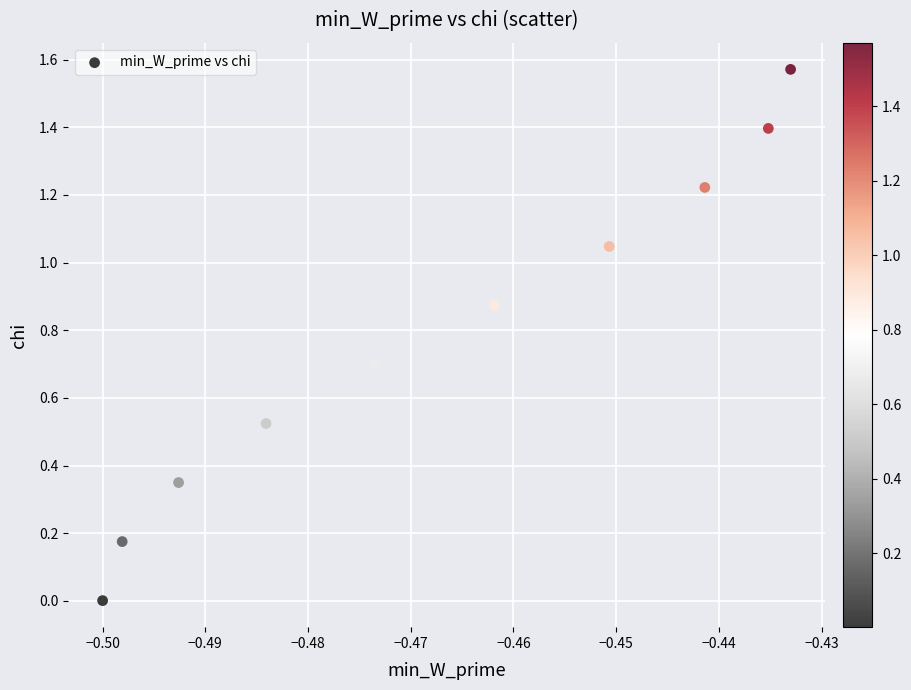

What is the average X value?

-0.5